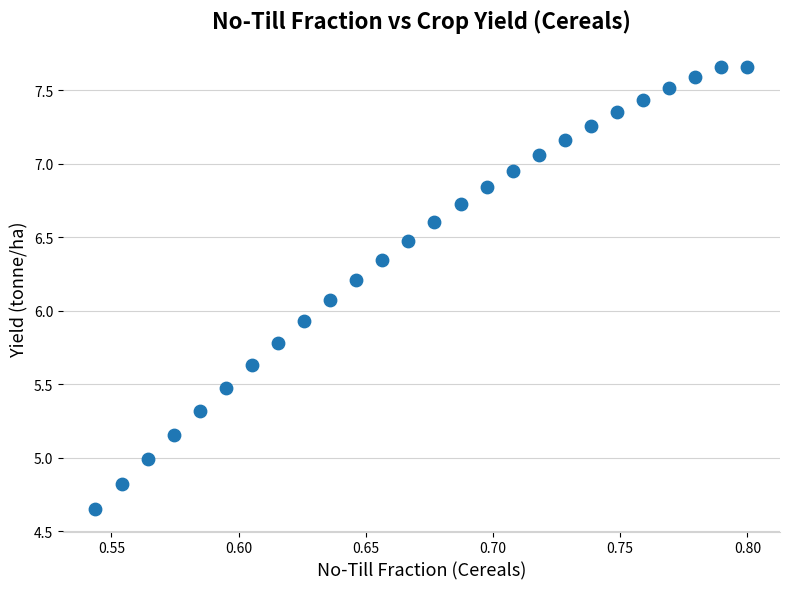

What is the range of X values (max minus min)?

0.3